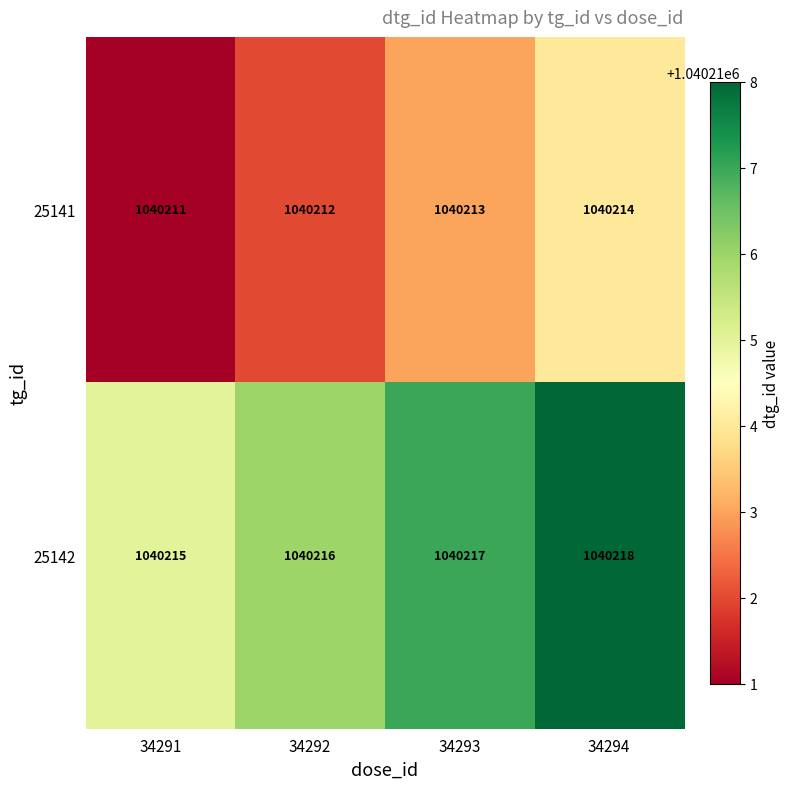

The value of 25141 at 34293 is 494679. True or false?

False